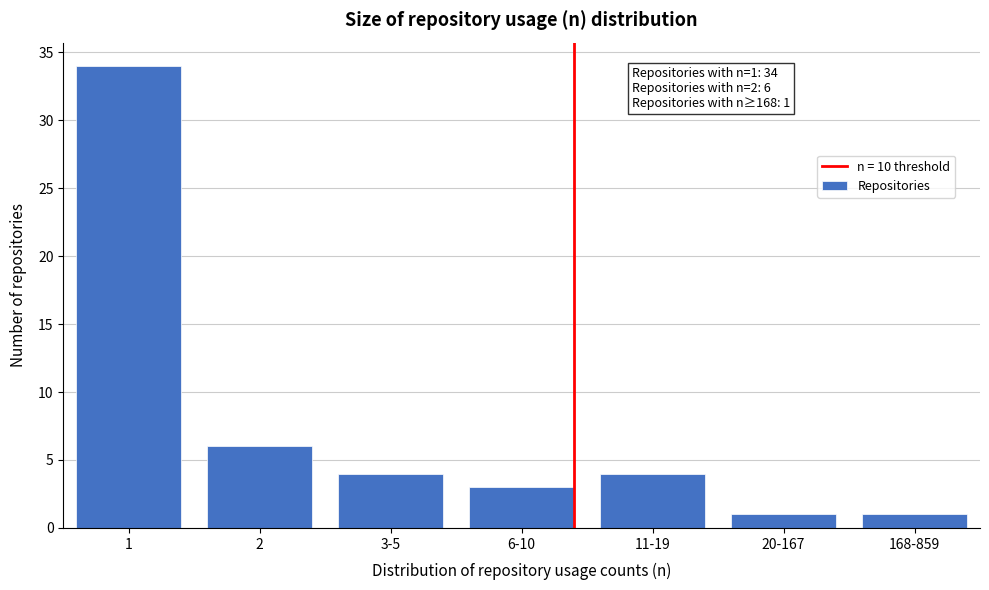

Reading right to left, transcribe all the data shown in this chart.

1	1	4	3	4	6	34